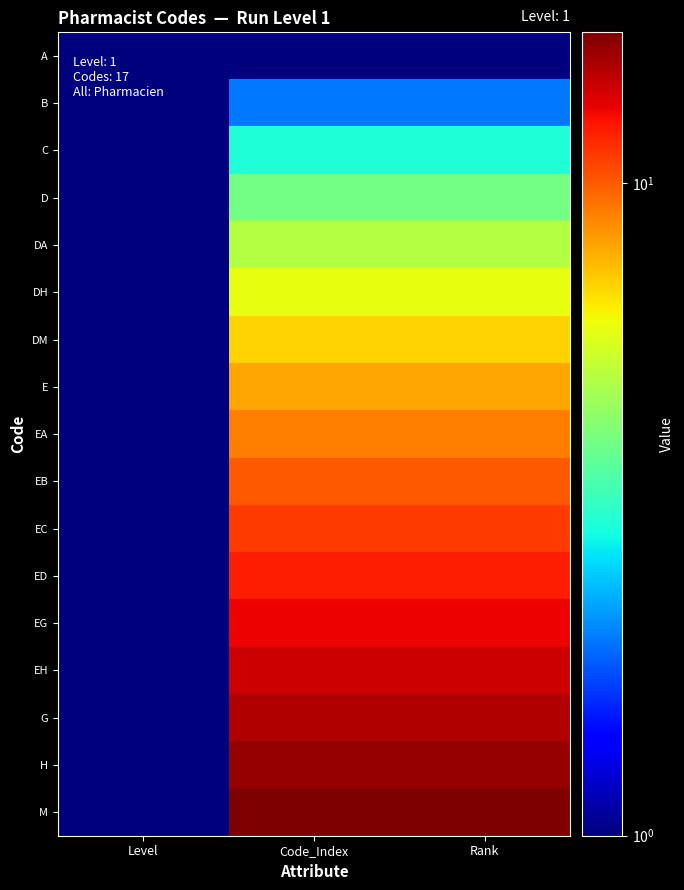

Which label corresponds to the smallest value in the chart?

Level